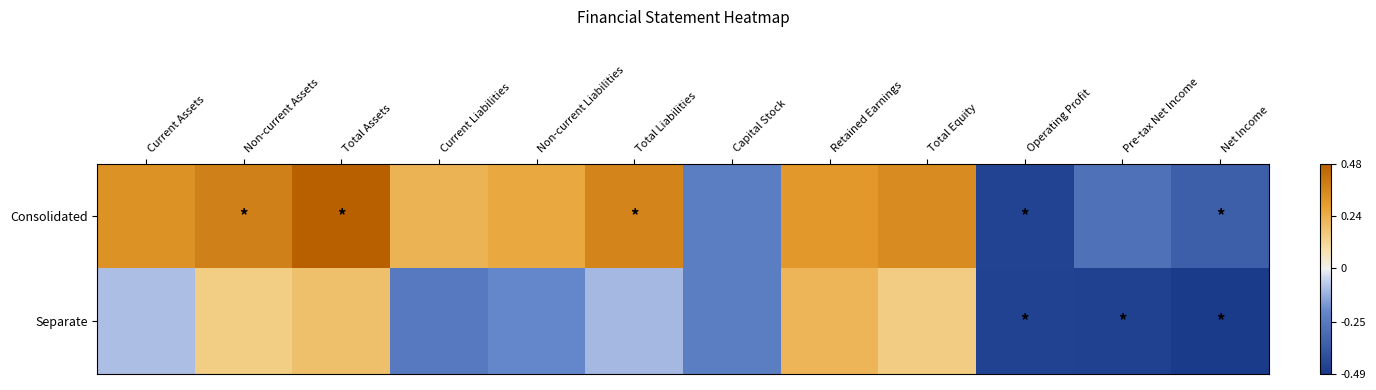

Between Non-current Assets and Current Liabilities, which series saw the biggest shift?

Separate